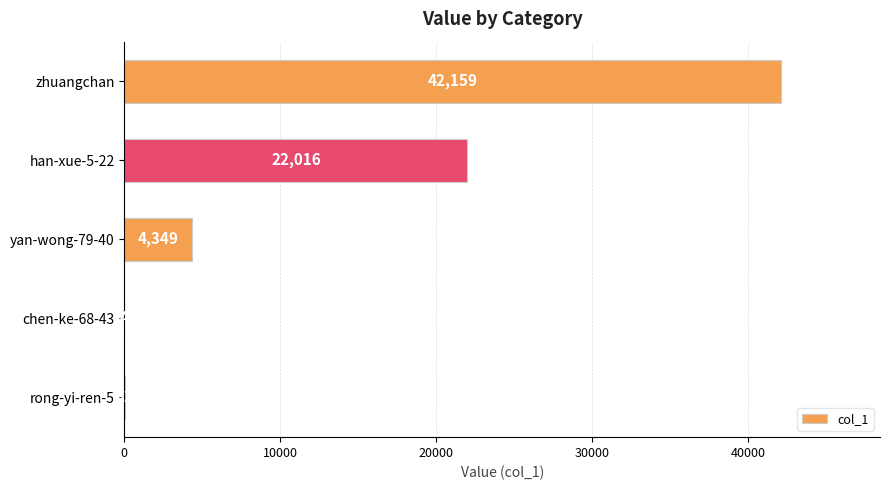

Reading top to bottom, what are all the values shown in this chart?

zhuangchan=42159	han-xue-5-22=22016	yan-wong-79-40=4349	chen-ke-68-43=4	rong-yi-ren-5=32